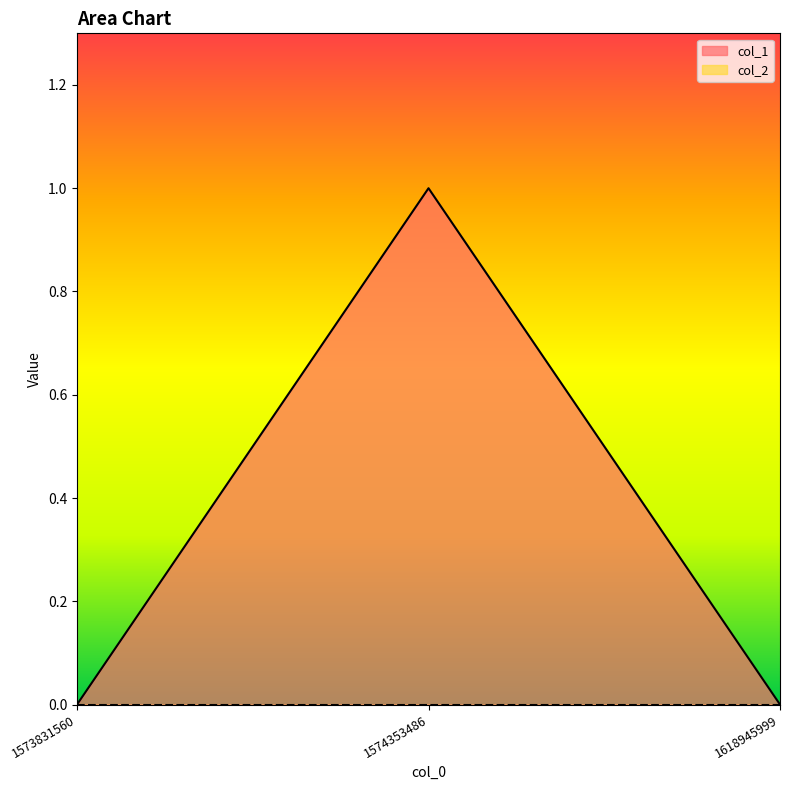

Count the values in the range 0 to 1.

3